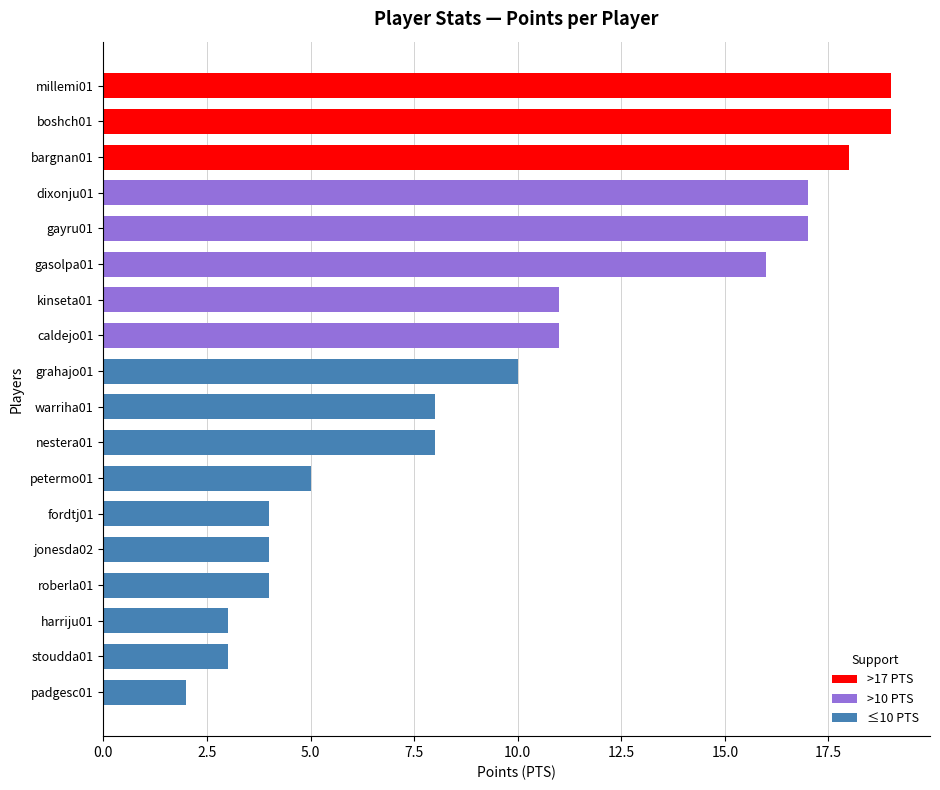

The >17 PTS series shows 4 at bargnan01. True or false?

False